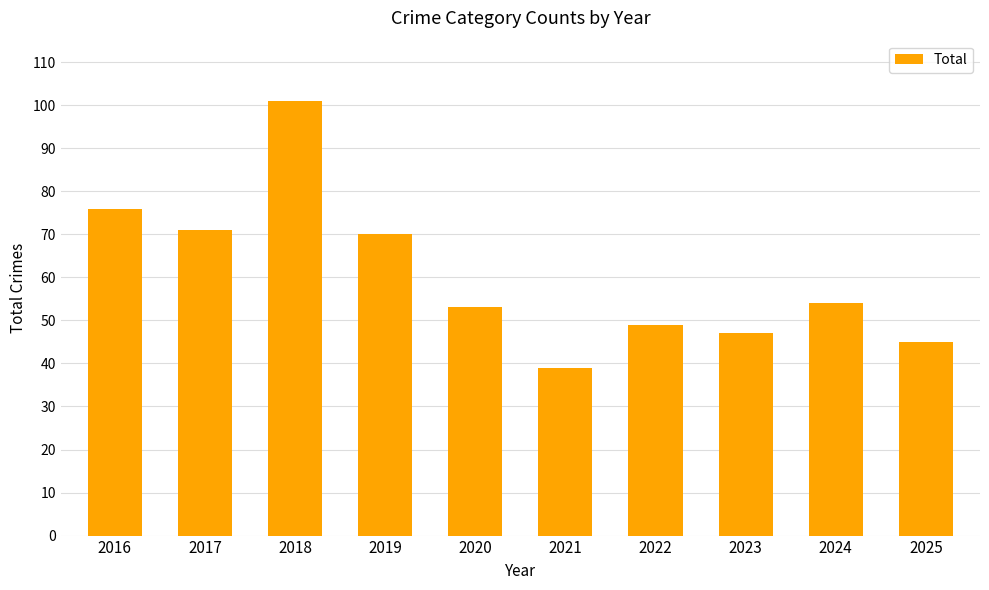

At which label is the value closest to 70?

2019